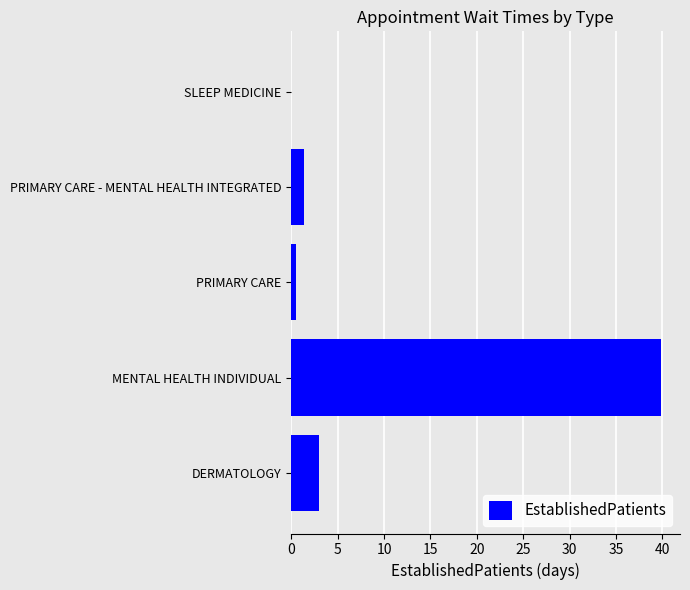

The chart shows a value of 5.4 at DERMATOLOGY. True or false?

False